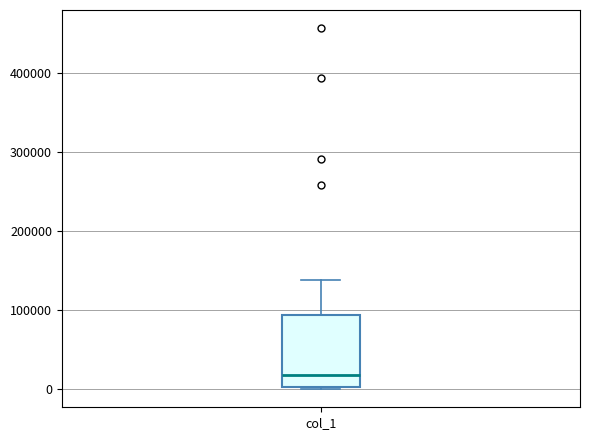

Transcribe this box plot: give where the median line is, the range the box spans, and where the two whiskers end, as read against the y-axis. The values are not printed on the chart, so give them approximately, as read against the axis.

median 20000, box 0 to 90000, whiskers 0 to 140000